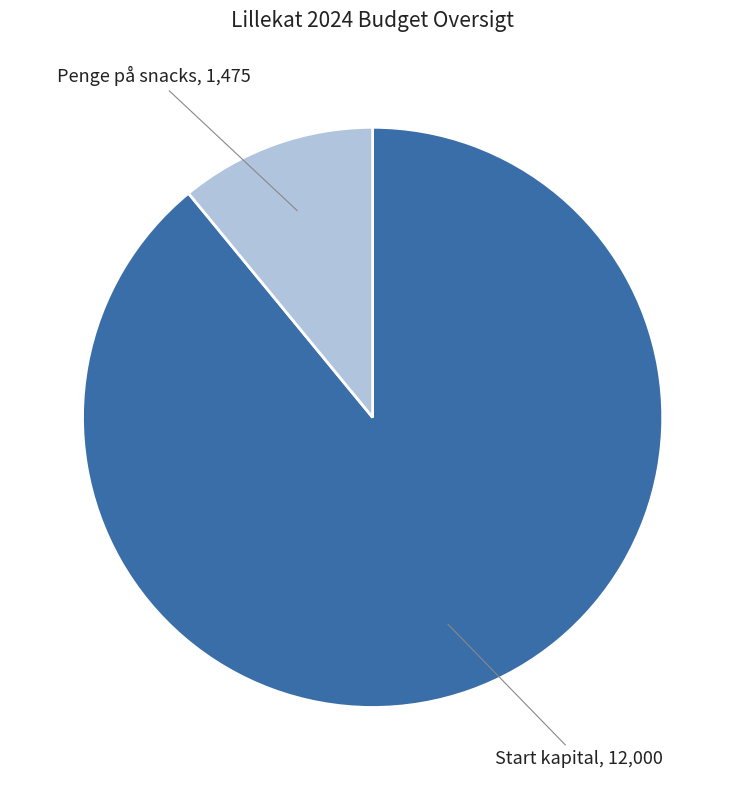

Is there any slice that represents more than half of the pie?

Yes